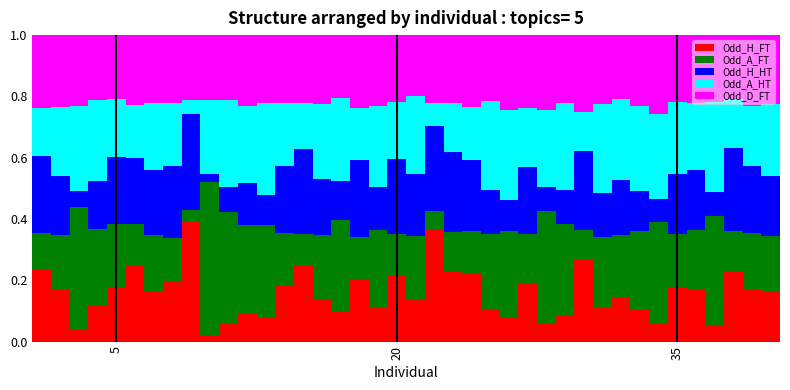

How many bars are there in total?

40